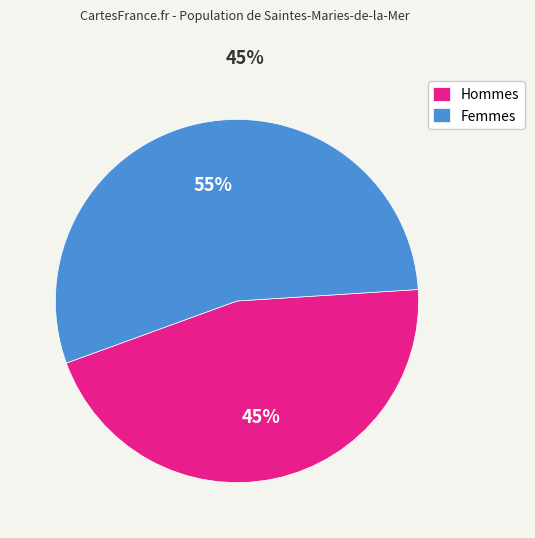

True or false: Hommes accounts for 45% of the total.

True